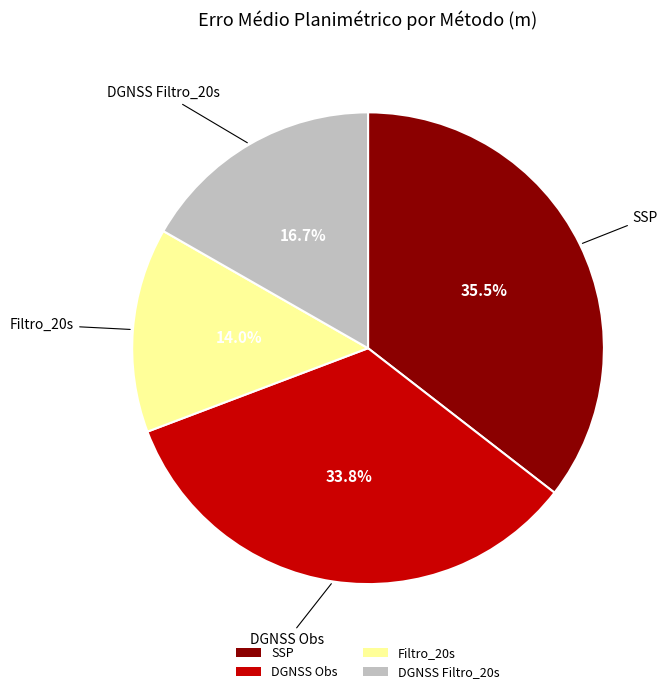

Does SSP represent more than half of the total?

No